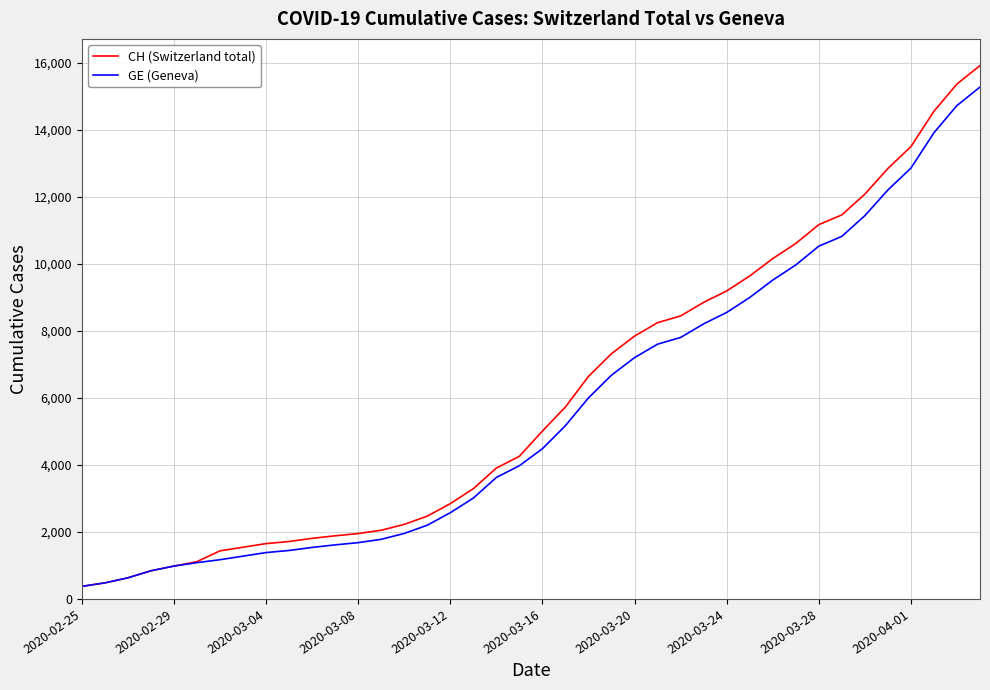

How many lines are shown in the chart?

2